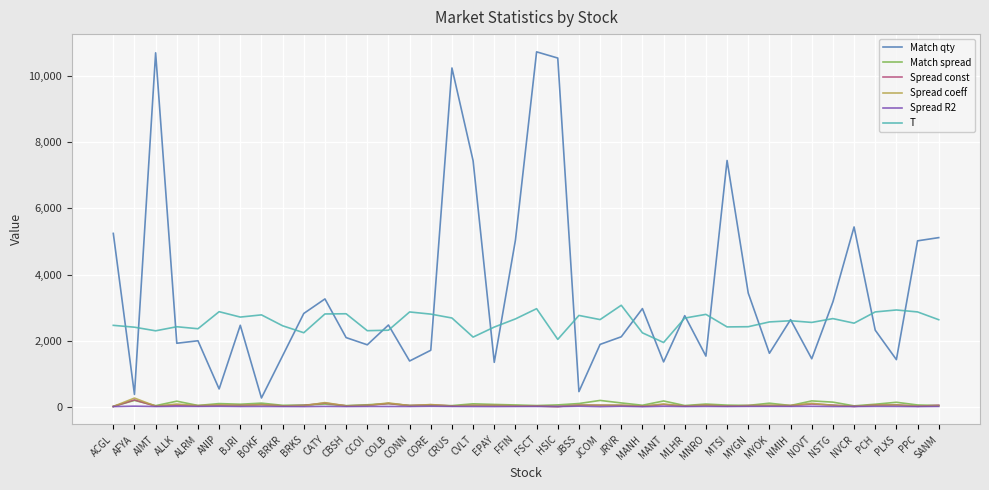

At which category does Spread const reach its first local peak?

AFYA